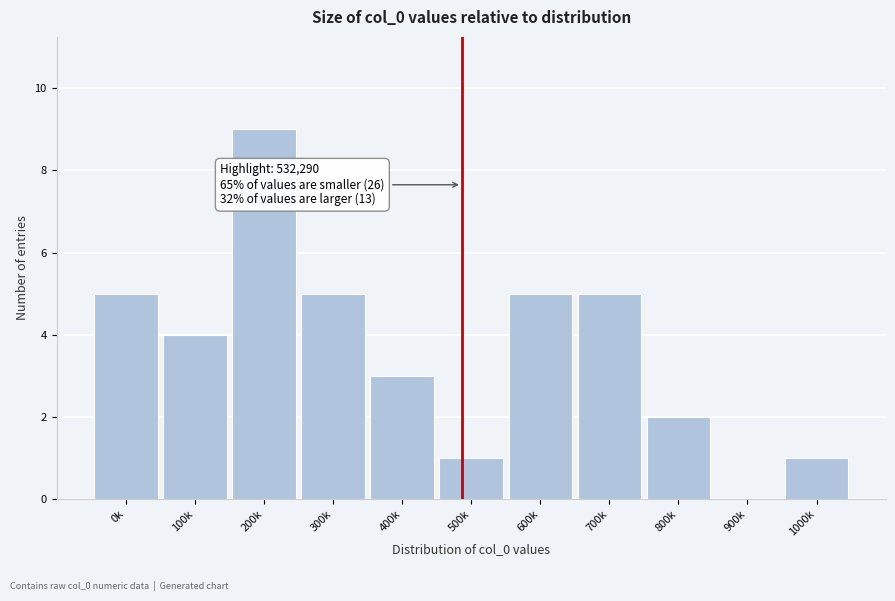

Reading left to right, what are all the values shown in this chart?

0k=5	100k=4	200k=9	300k=5	400k=3	500k=1	600k=5	700k=5	800k=2	900k=0	1000k=1